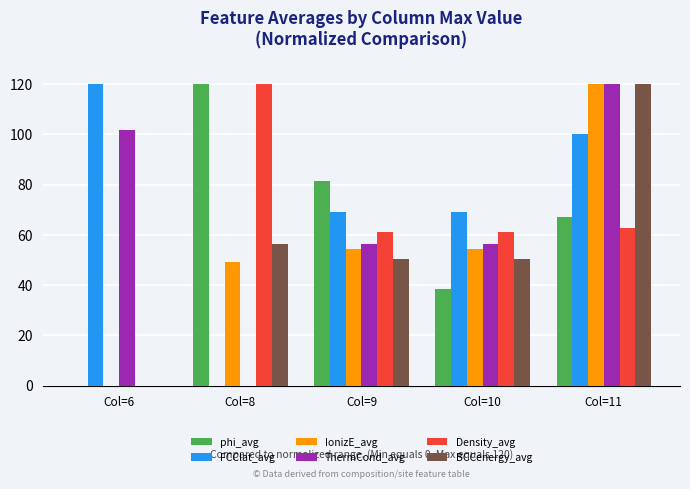

Which series changed the most between Col=8 and Col=11?

ThermCond_avg